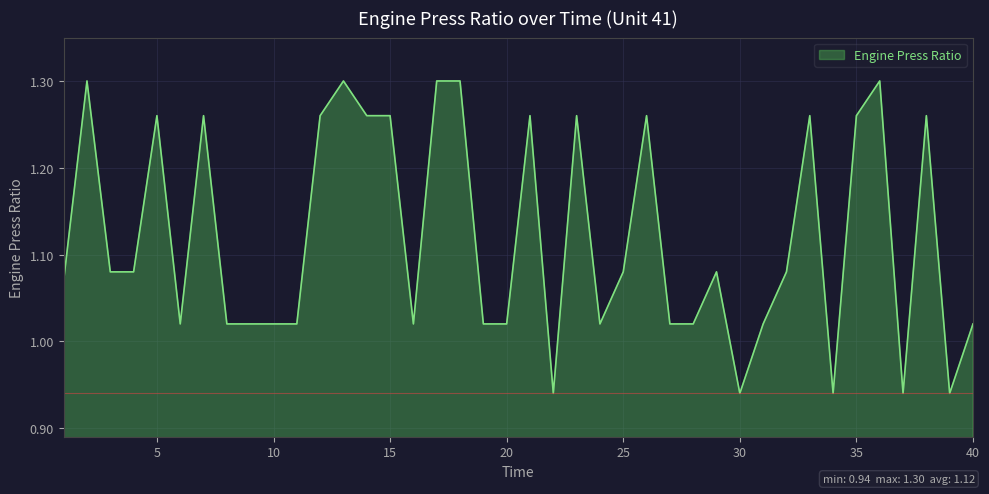

What is the difference between the maximum and minimum values?

0.4